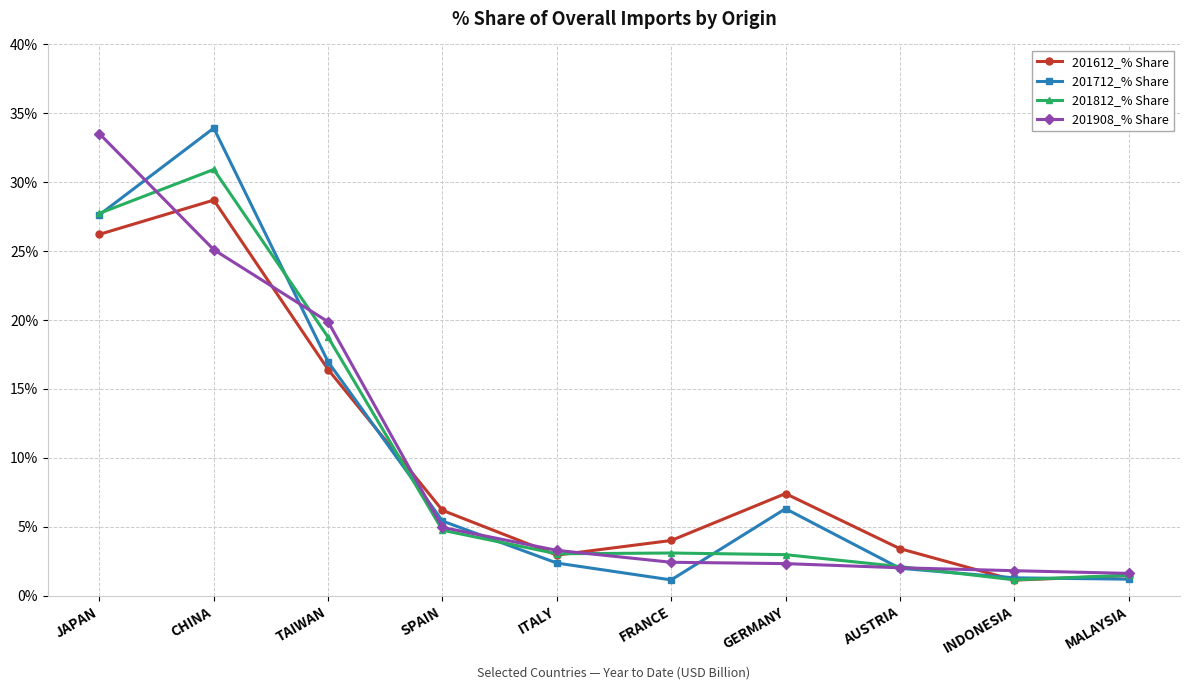

What is the value of the 201812_% Share point at the 7th from the left?

3.0